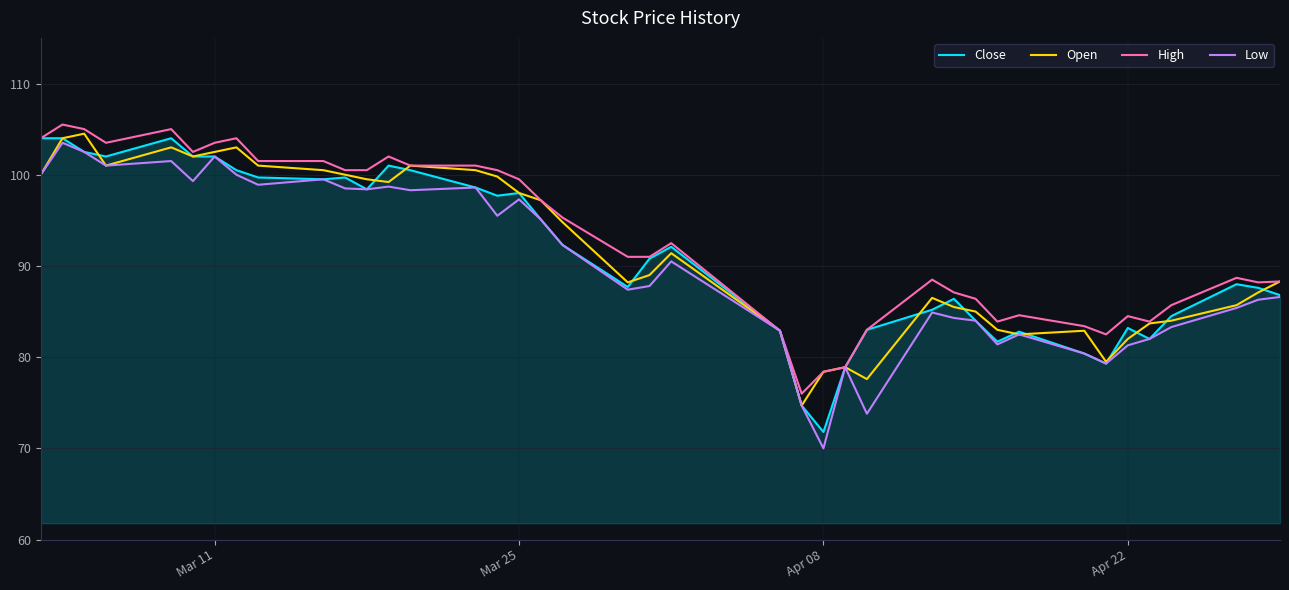

What is the greatest value displayed?

105.5